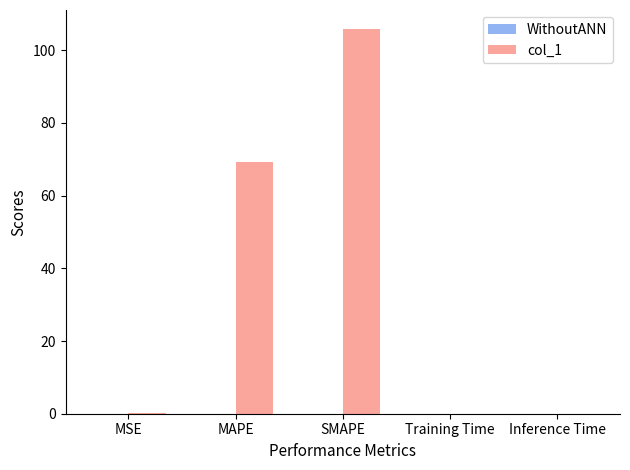

Approximately how many times larger is the value at MAPE compared to SMAPE?

0.7